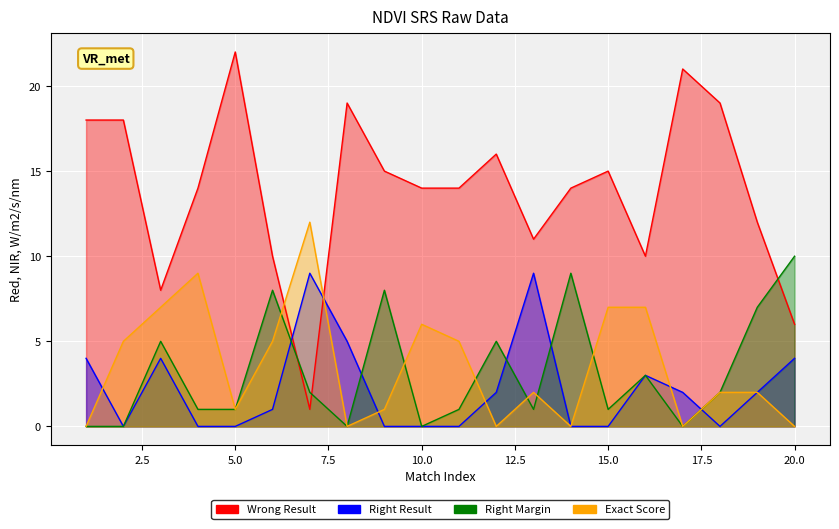

Which series has the largest total across all categories?

Wrong Result